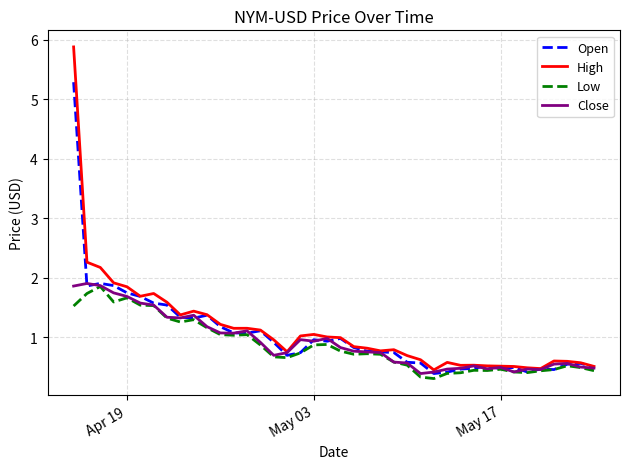

Which series has the widest spread of values?

High